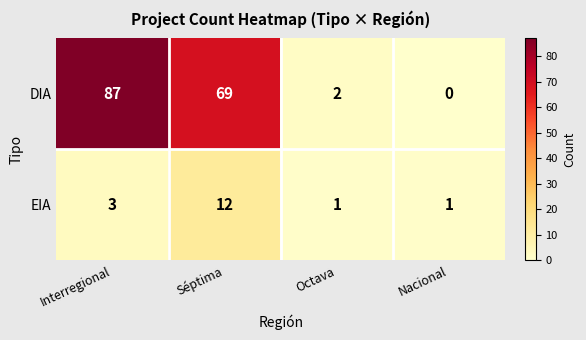

The EIA series shows 1 at Octava. True or false?

True